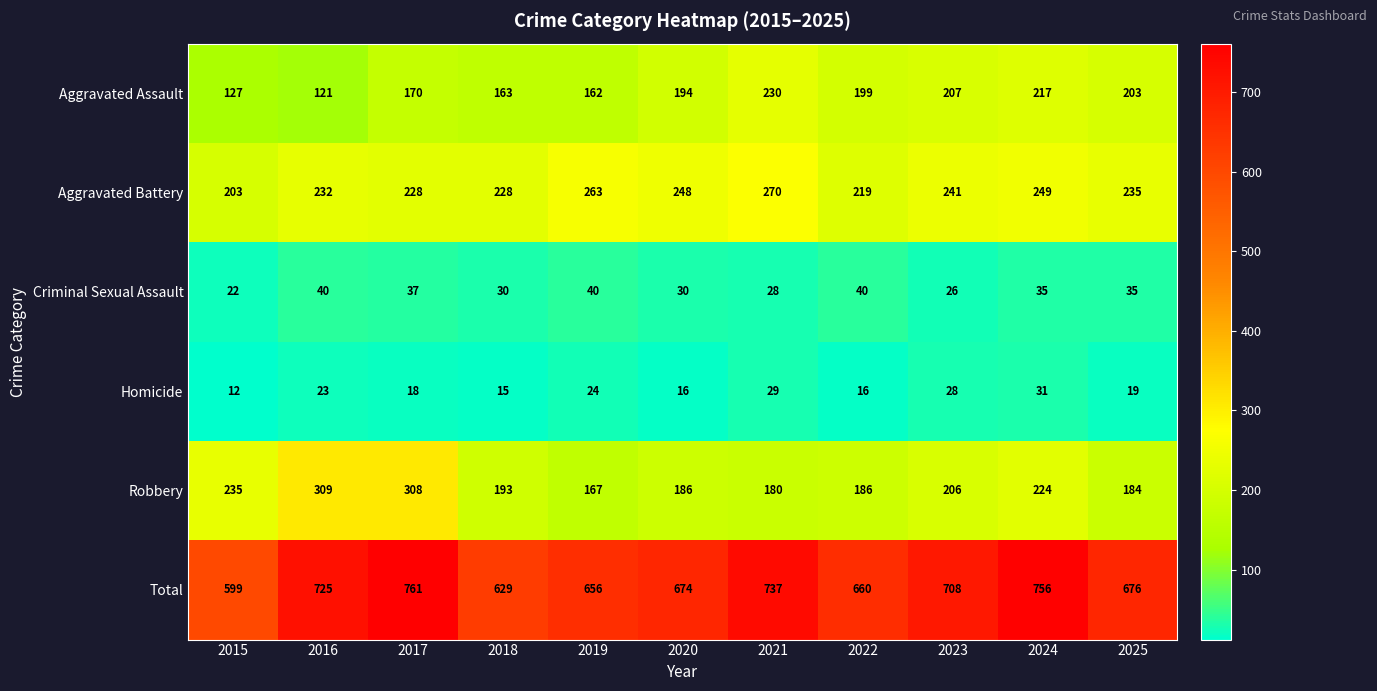

Which series has the largest total across all categories?

Total